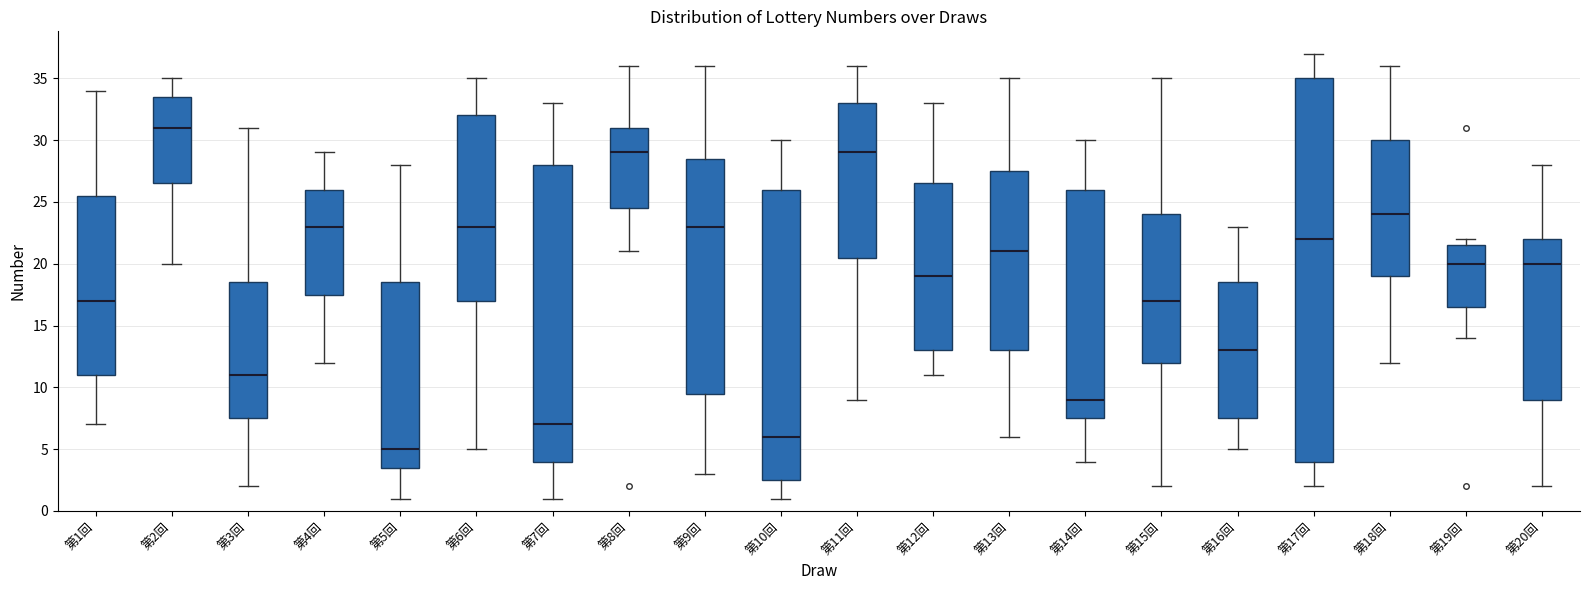

Reading left to right, read every box against the y-axis: the position of its median line, the range the box covers, and the ends of its whiskers. The values are not printed on the chart, so give them approximately, as read against the axis.

第1回: median 17.0, box 11.0 to 25.5, whiskers 7.0 to 34.0
第2回: median 31.0, box 26.5 to 33.5, whiskers 20.0 to 35.0
第3回: median 11.0, box 7.5 to 18.5, whiskers 2.0 to 31.0
第4回: median 23.0, box 17.5 to 26.0, whiskers 12.0 to 29.0
第5回: median 5.0, box 3.5 to 18.5, whiskers 1.0 to 28.0
第6回: median 23.0, box 17.0 to 32.0, whiskers 5.0 to 35.0
第7回: median 7.0, box 4.0 to 28.0, whiskers 1.0 to 33.0
第8回: median 29.0, box 24.5 to 31.0, whiskers 21.0 to 36.0
第9回: median 23.0, box 9.5 to 28.5, whiskers 3.0 to 36.0
第10回: median 6.0, box 2.5 to 26.0, whiskers 1.0 to 30.0
第11回: median 29.0, box 20.5 to 33.0, whiskers 9.0 to 36.0
第12回: median 19.0, box 13.0 to 26.5, whiskers 11.0 to 33.0
第13回: median 21.0, box 13.0 to 27.5, whiskers 6.0 to 35.0
第14回: median 9.0, box 7.5 to 26.0, whiskers 4.0 to 30.0
第15回: median 17.0, box 12.0 to 24.0, whiskers 2.0 to 35.0
第16回: median 13.0, box 7.5 to 18.5, whiskers 5.0 to 23.0
第17回: median 22.0, box 4.0 to 35.0, whiskers 2.0 to 37.0
第18回: median 24.0, box 19.0 to 30.0, whiskers 12.0 to 36.0
第19回: median 20.0, box 16.5 to 21.5, whiskers 14.0 to 22.0
第20回: median 20.0, box 9.0 to 22.0, whiskers 2.0 to 28.0